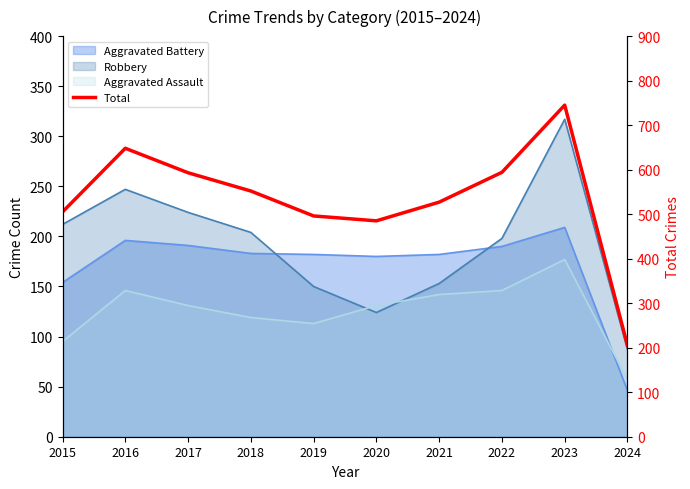

What is the difference between the maximum and second lowest values?

260